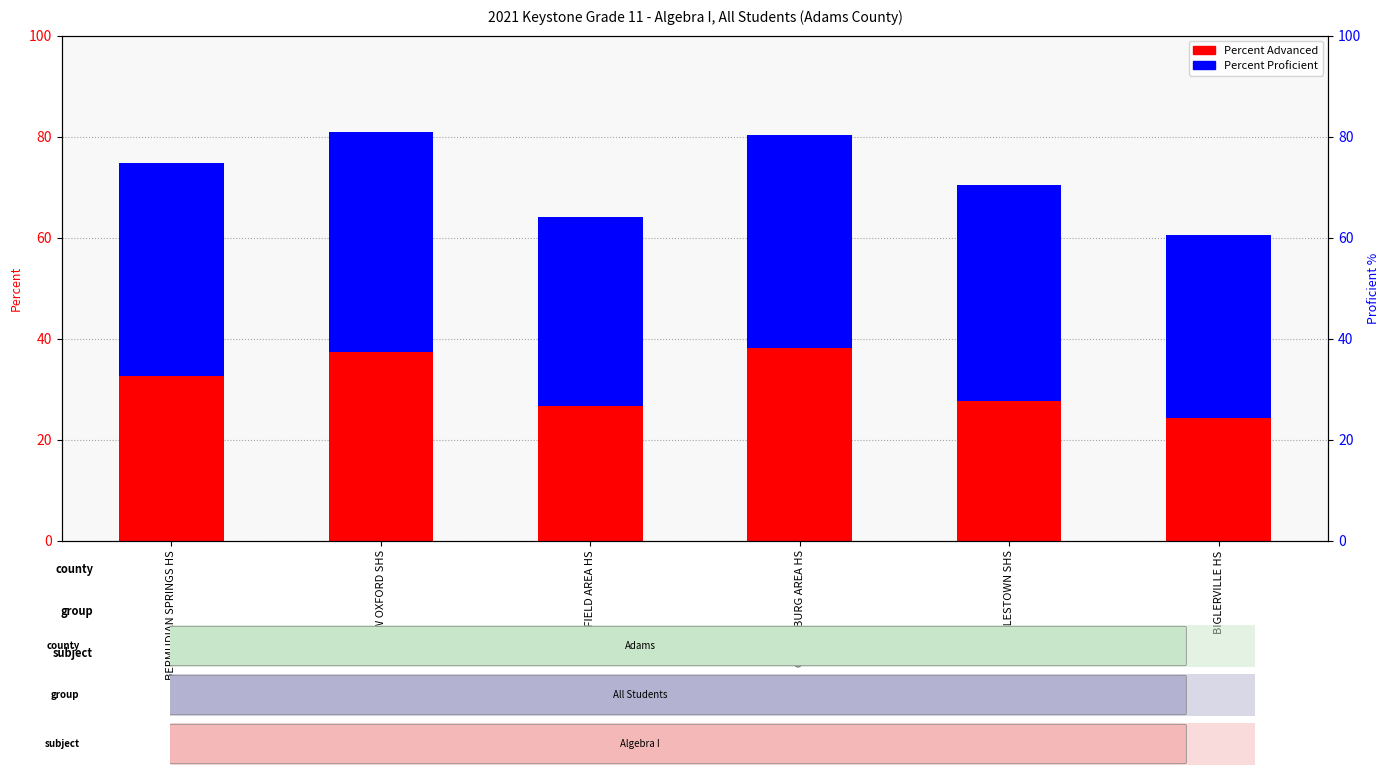

What is the label of the 1st bar from the left?

BERMUDIAN SPRINGS HS